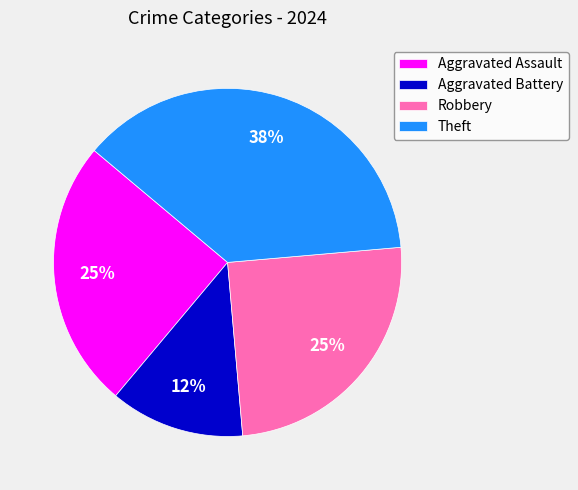

Is it true that Theft is 38% of the pie?

True